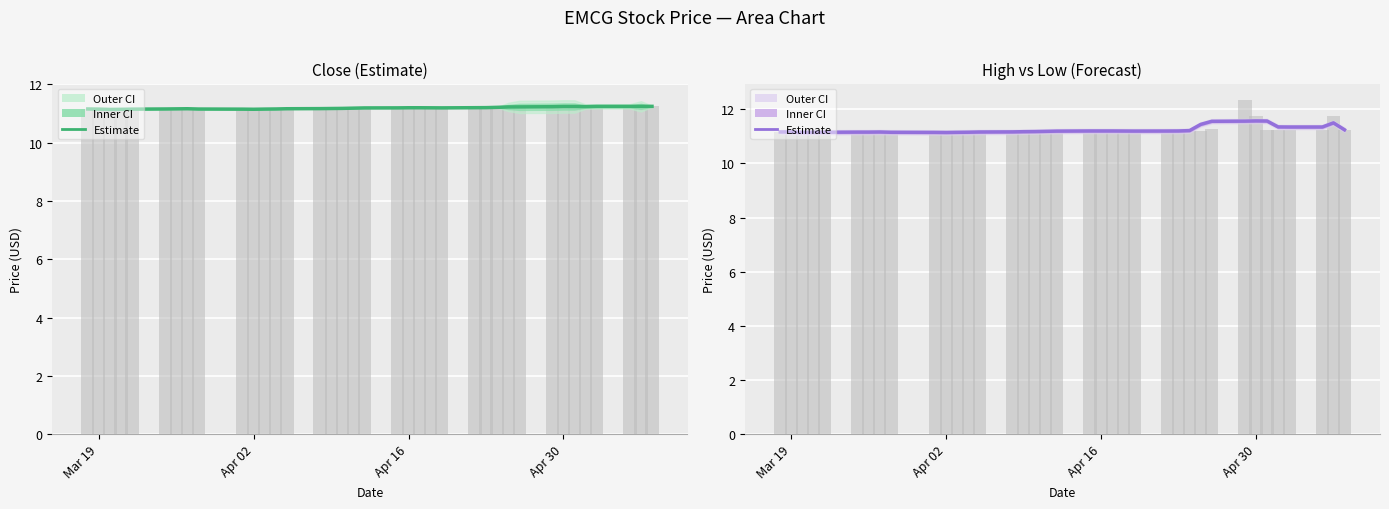

What is the sum of all values?

416.0